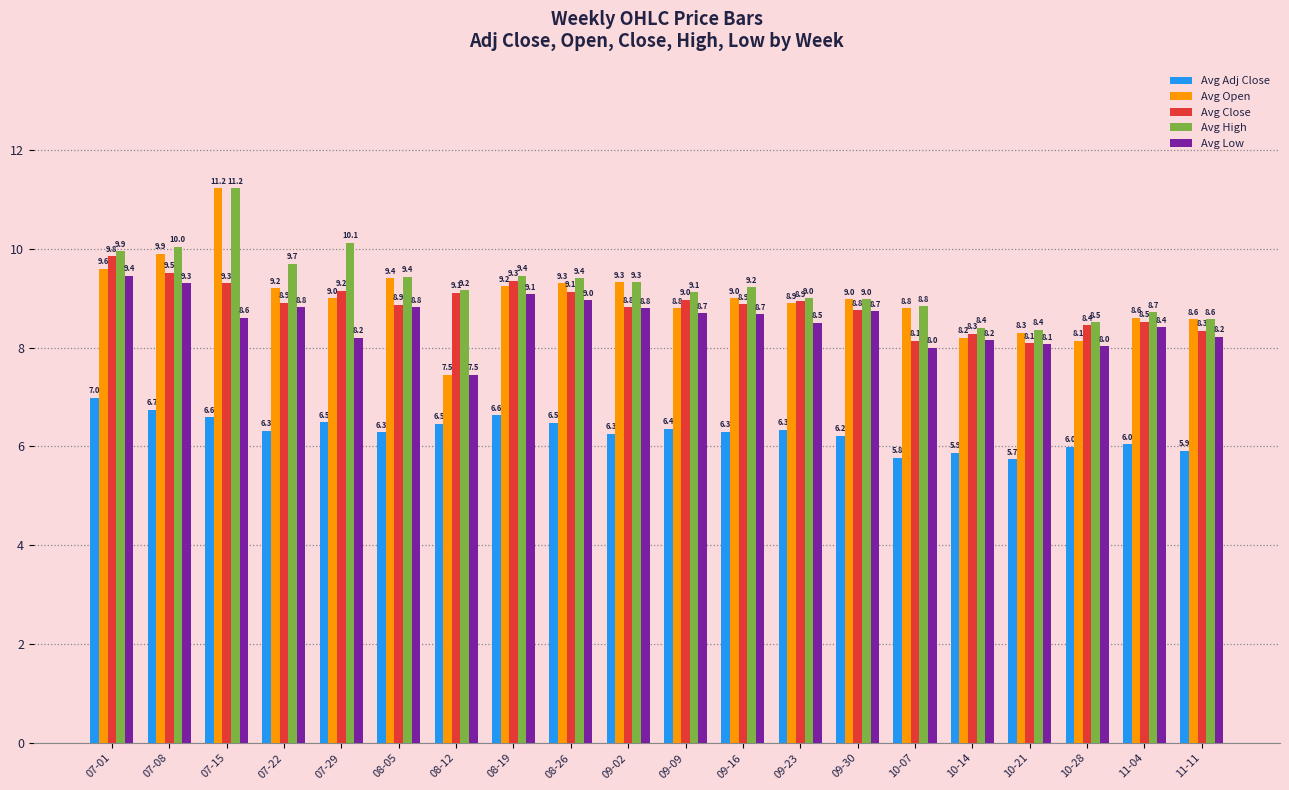

True or false: Avg Adj Close has a value of 10.9 at 07-01.

False